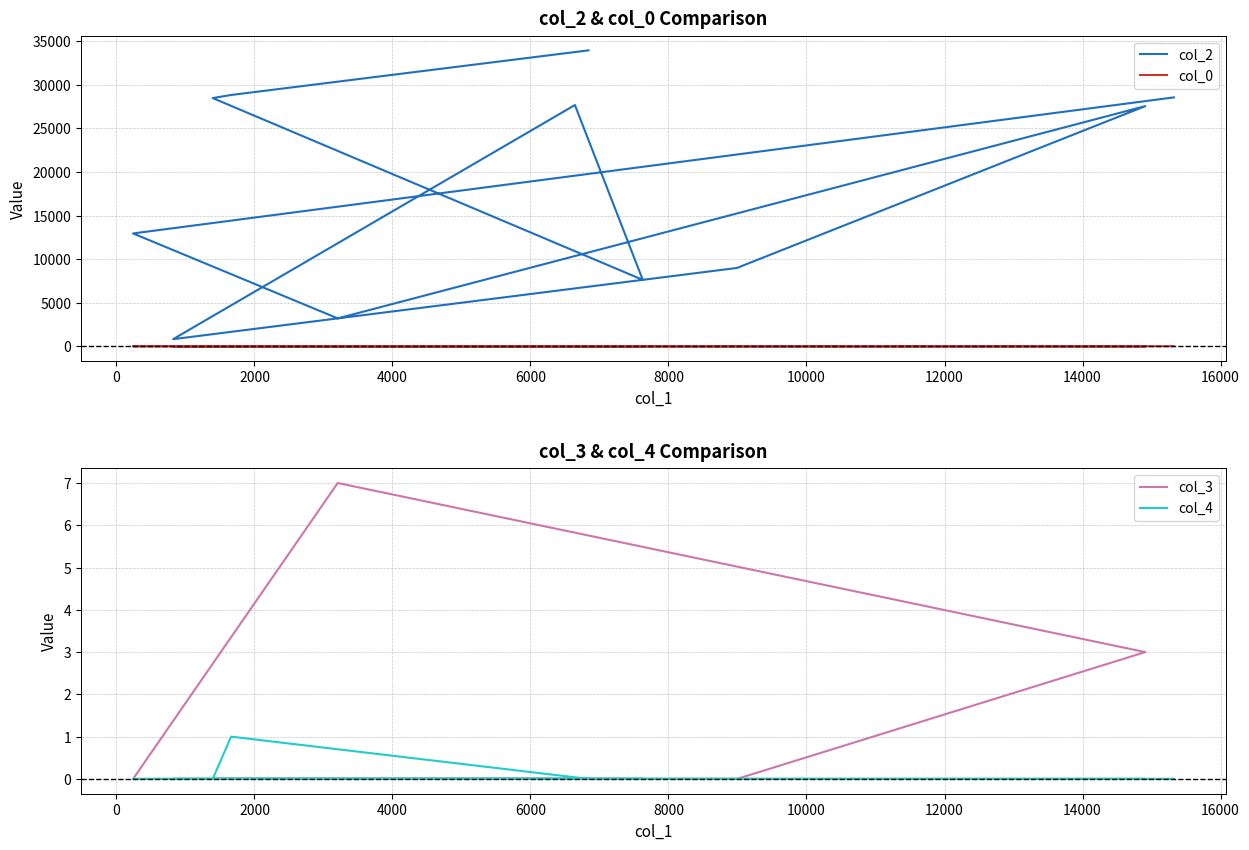

True or false: col_3 and col_4 cross at least once.

False